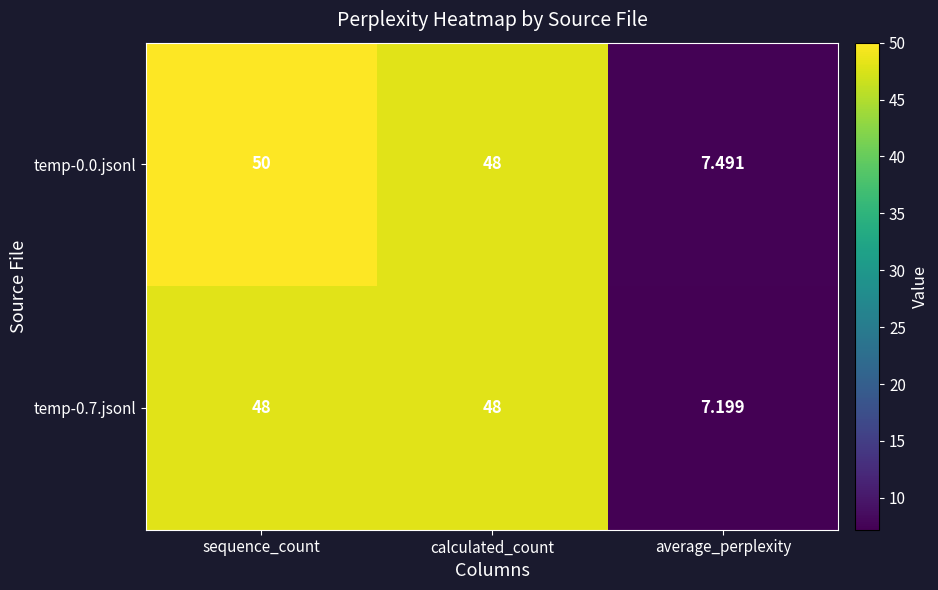

At which category does the chart reach its minimum across all series?

average_perplexity